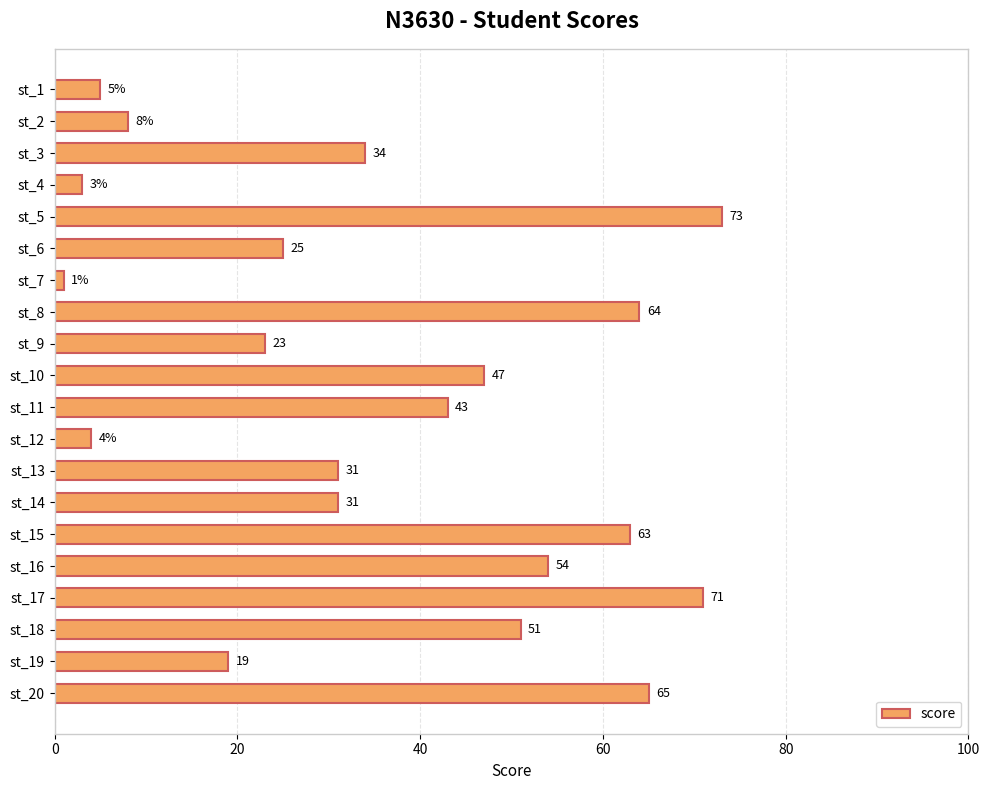

What is the sum of all values?

715